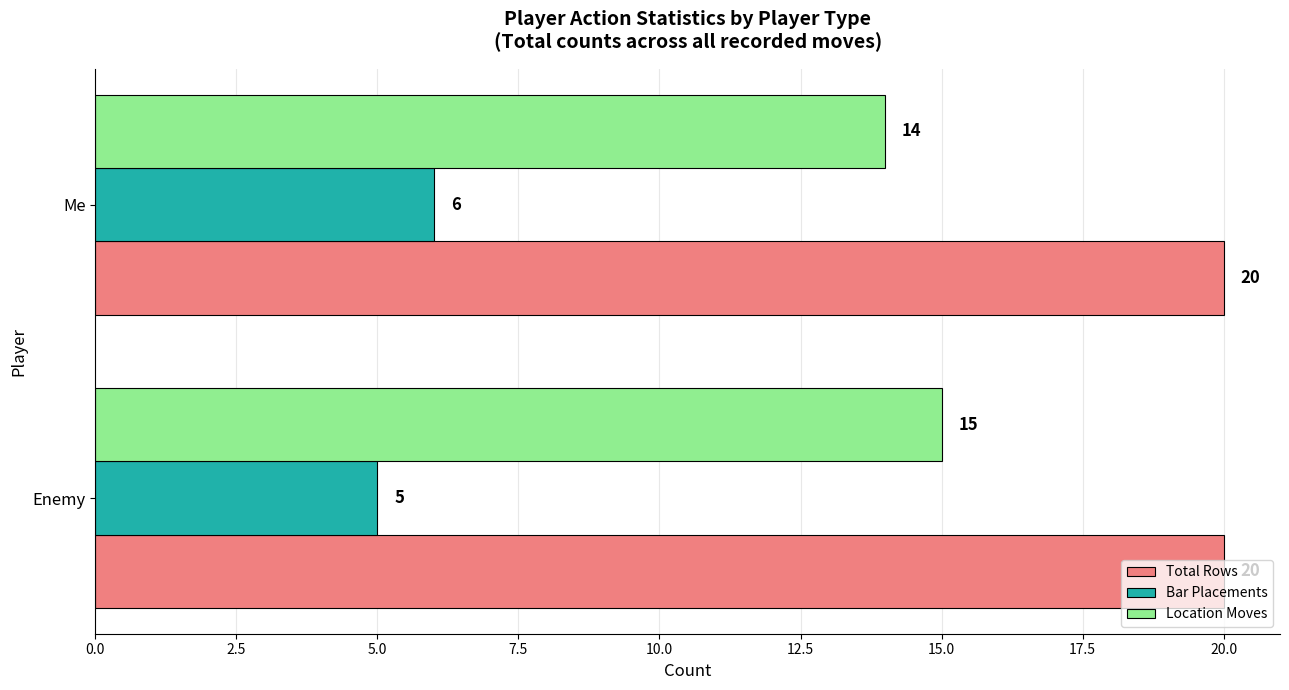

What is the approximate value of Total Rows at Enemy?

20